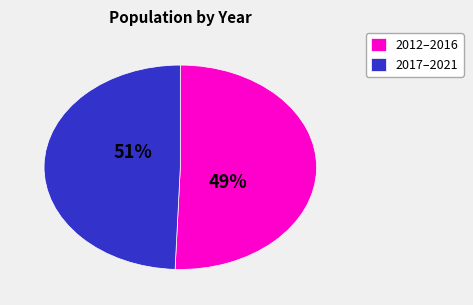

Do 2017 and 2019 together represent more than half of the pie?

No